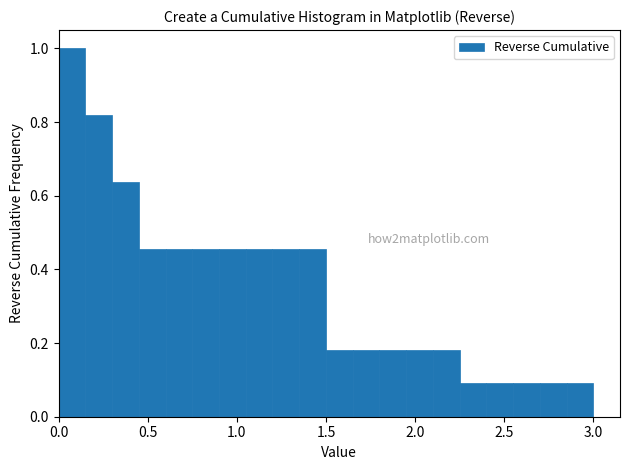

Around what value on the x-axis is the tallest bar? Give the approximate position of its centre, as read against the axis.

0.10